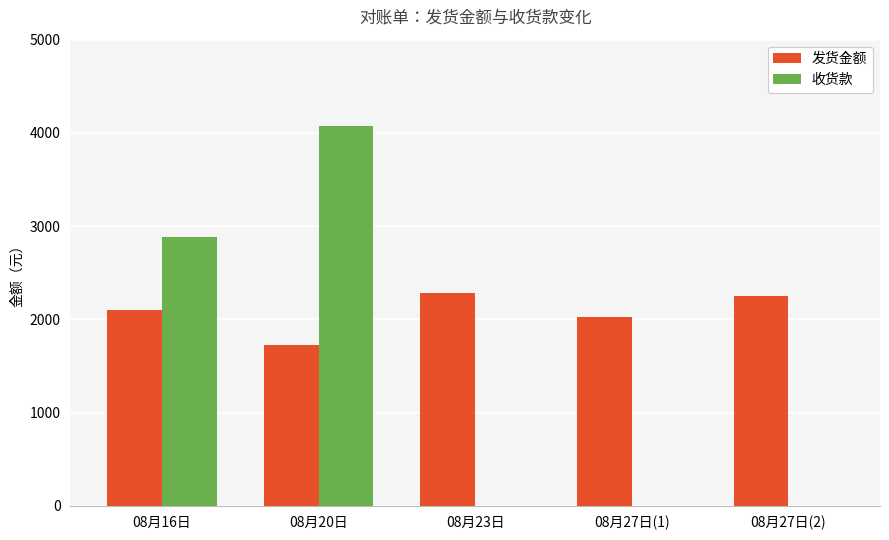

What is the sum of all 收货款 values?

6955